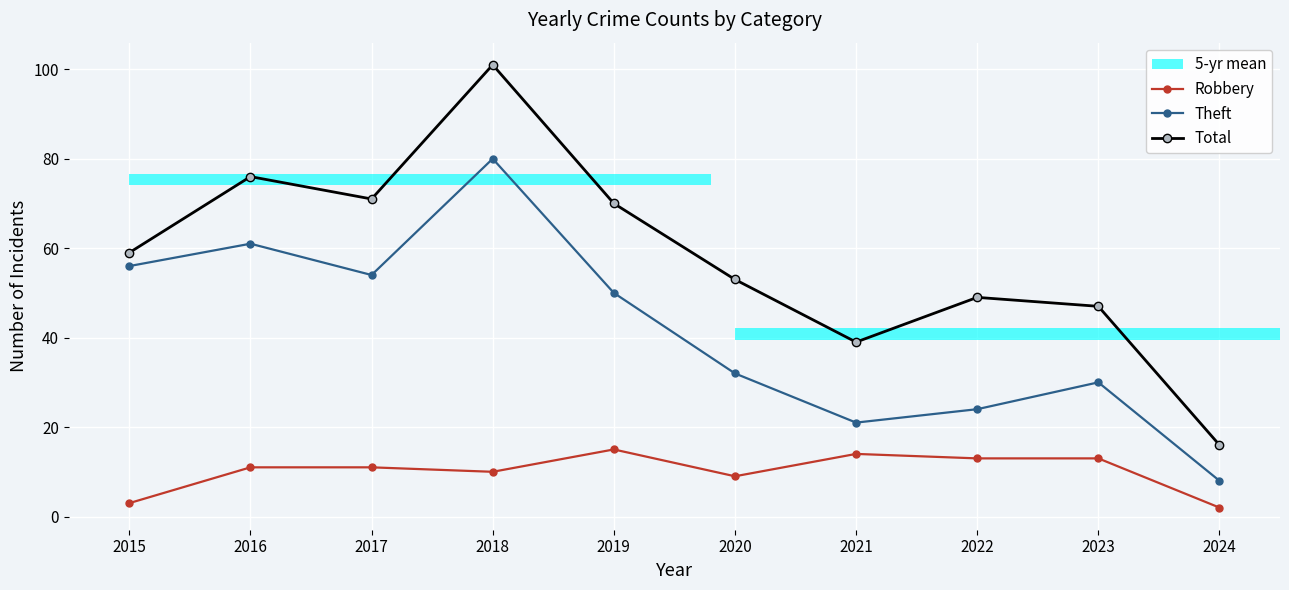

Is this an area chart (filled region under the line)?

No